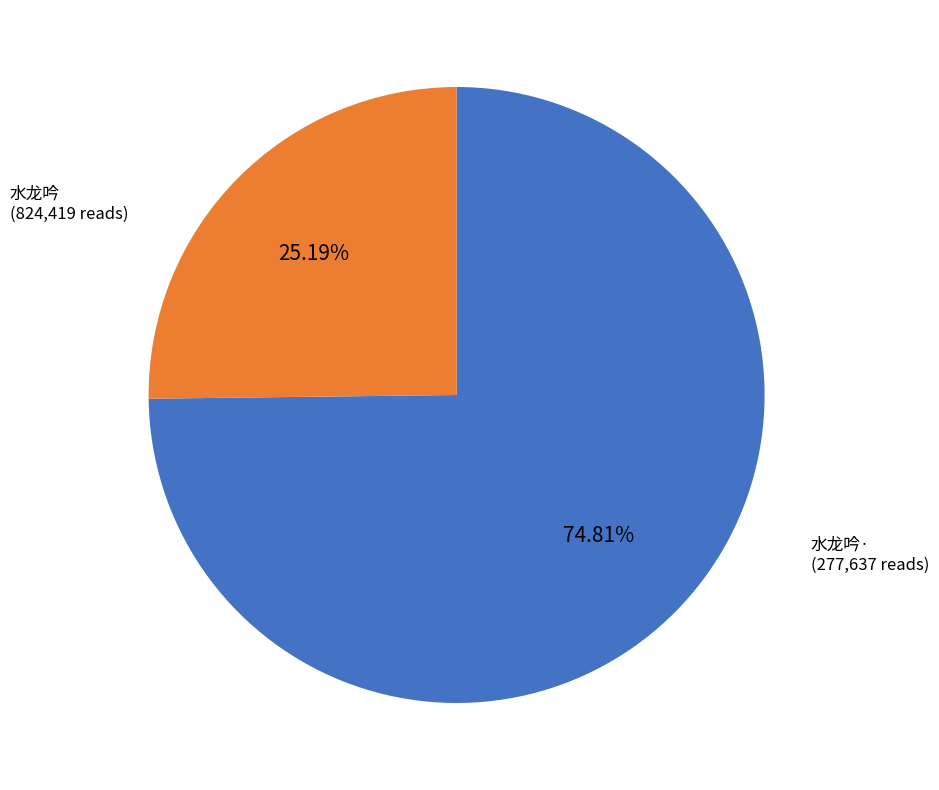

Is there any slice that represents more than half of the pie?

Yes